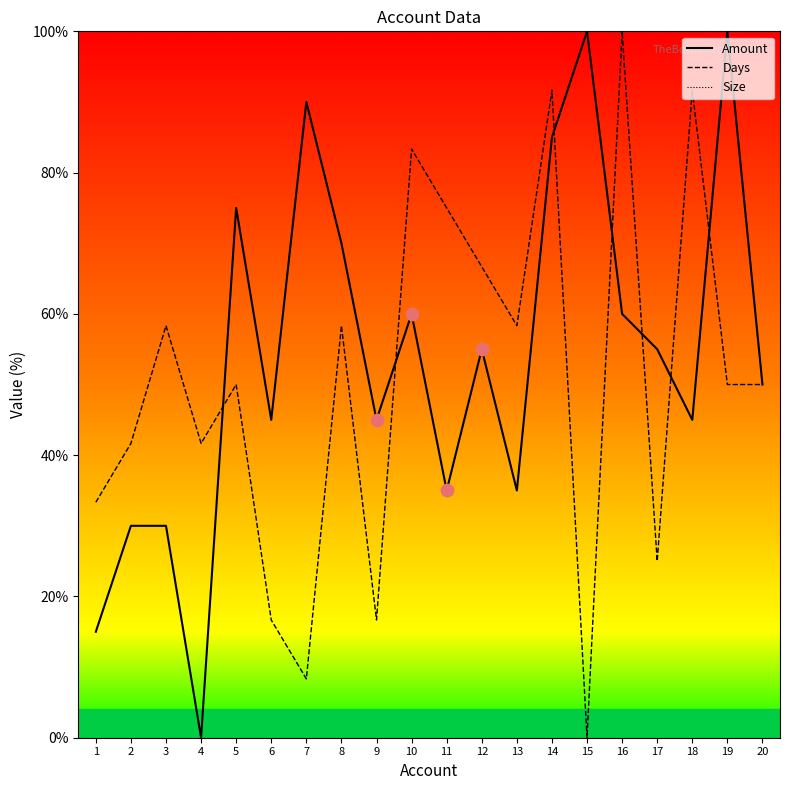

Is the value of Size at 20 greater than the value of Days at 13?

Yes